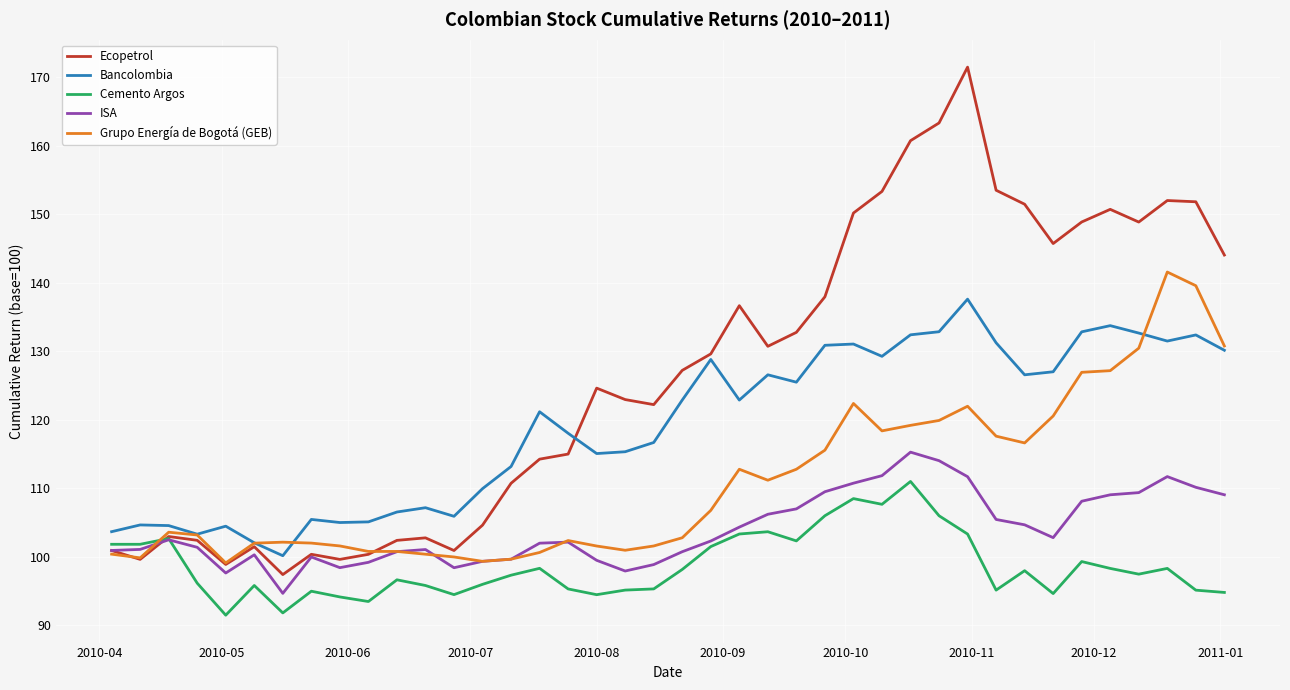

Which series has the largest range (max minus min)?

Ecopetrol